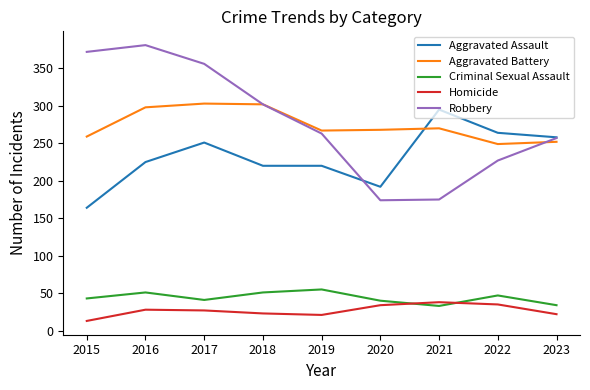

The value of Aggravated Assault at 2015 is 48. True or false?

False